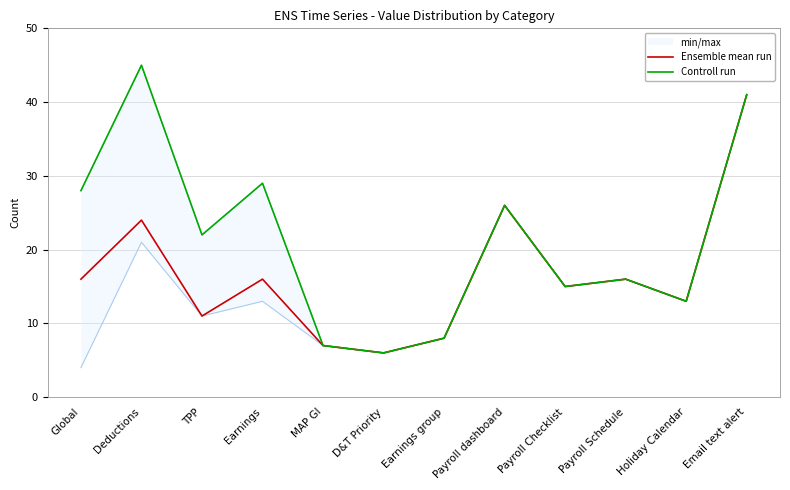

Reading left to right, extract all data points from this chart.

Ensemble mean run: 16	24	11	16	7	6	8	26	15	16	13	41
Controll run: 28	45	22	29	7	6	8	26	15	16	13	41